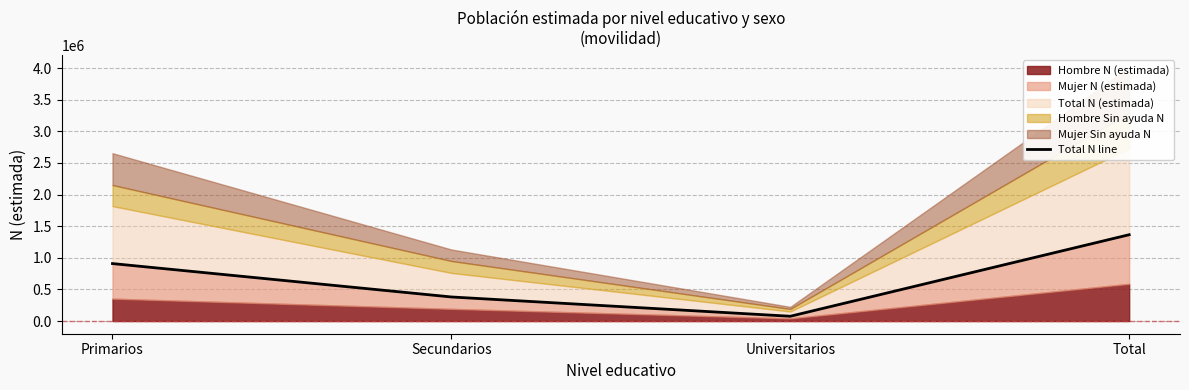

What is the value of the 4th point from the left?

1364968